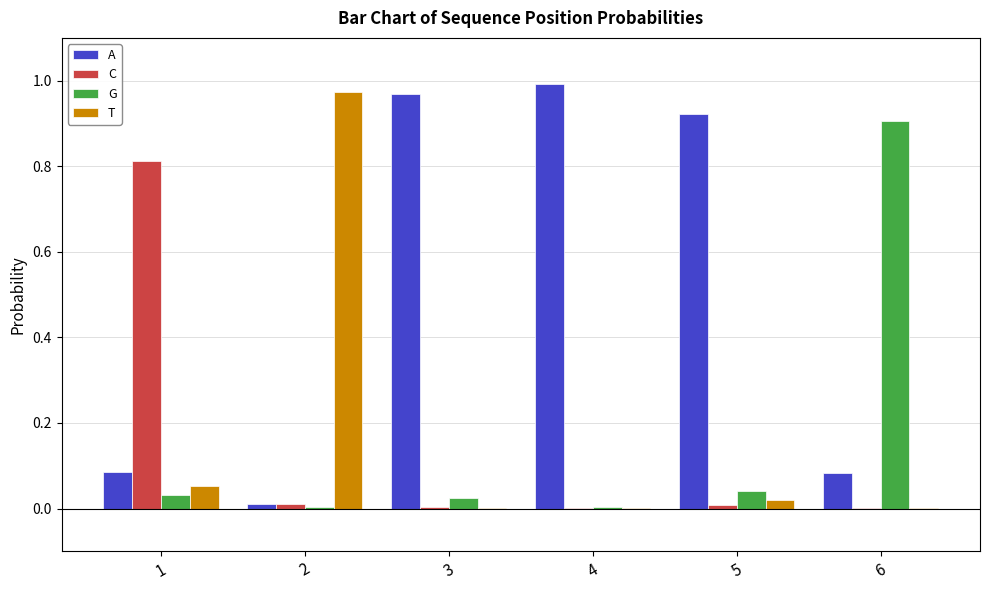

Is the value of T at 4 greater than the value of G at 6?

No